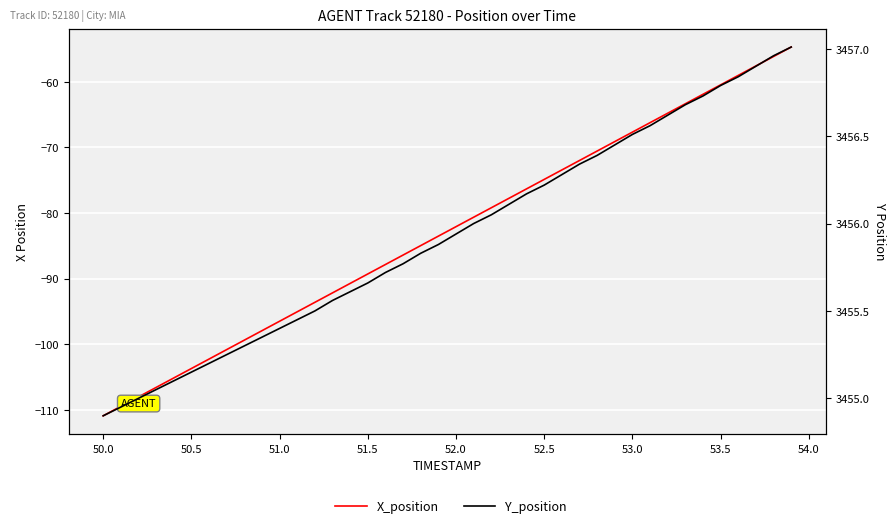

How many distinct data groups are displayed?

2